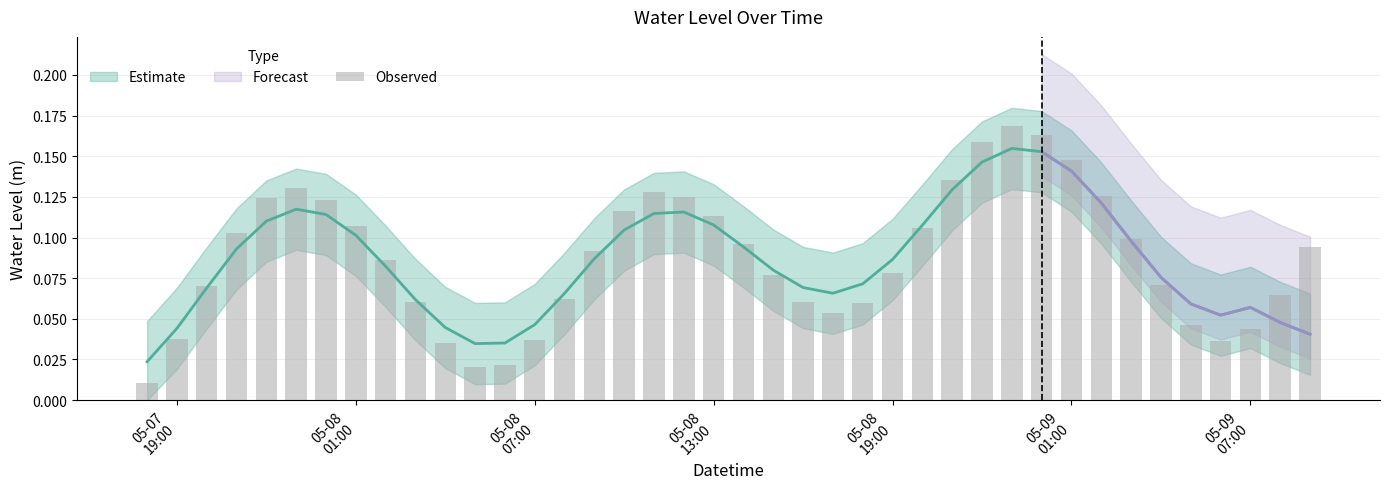

Reading left to right, extract all data points from this chart.

0.0	0.0	0.1	0.1	0.1	0.1	0.1	0.1	0.1	0.1	0.0	0.0	0.0	0.0	0.1	0.1	0.1	0.1	0.1	0.1	0.1	0.1	0.1	0.1	0.1	0.1	0.1	0.1	0.2	0.2	0.2	0.1	0.1	0.1	0.1	0.0	0.0	0.0	0.1	0.1